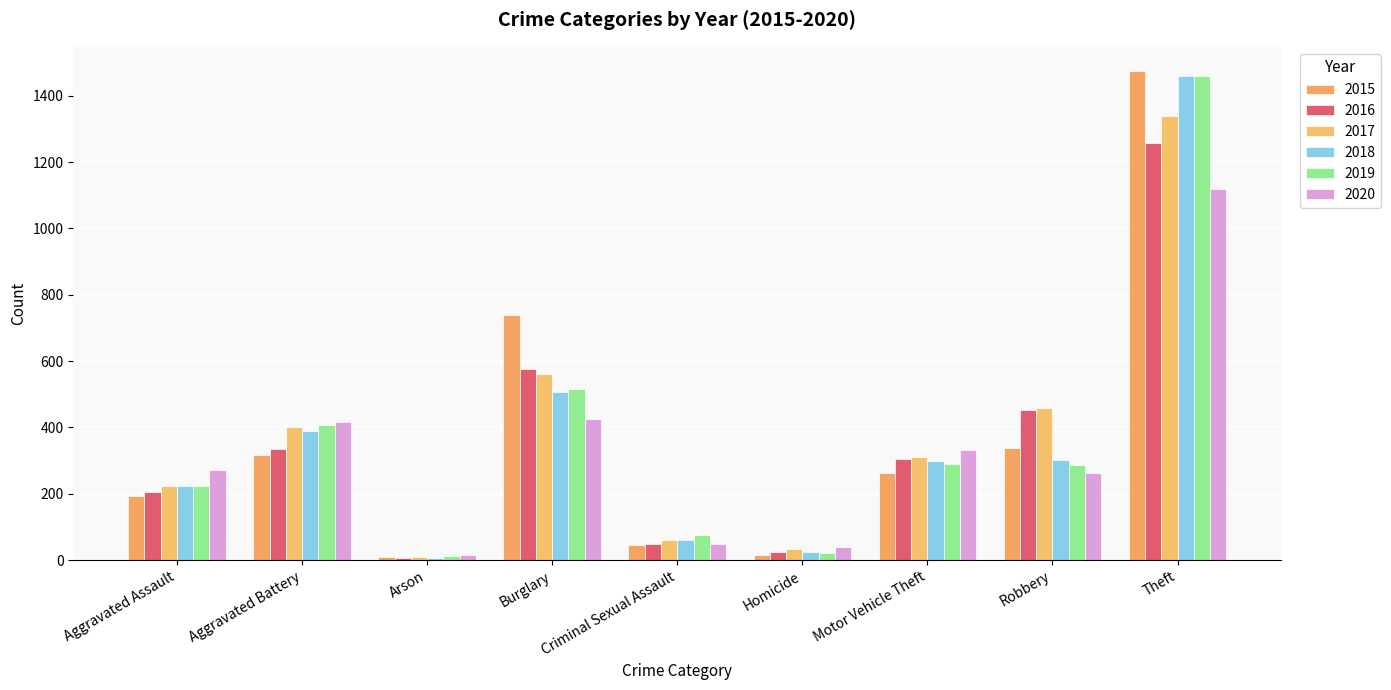

Rank the categories by 2020 value from highest to lowest.

Theft, Burglary, Aggravated Battery, Motor Vehicle Theft, Aggravated Assault, Robbery, Criminal Sexual Assault, Homicide, Arson